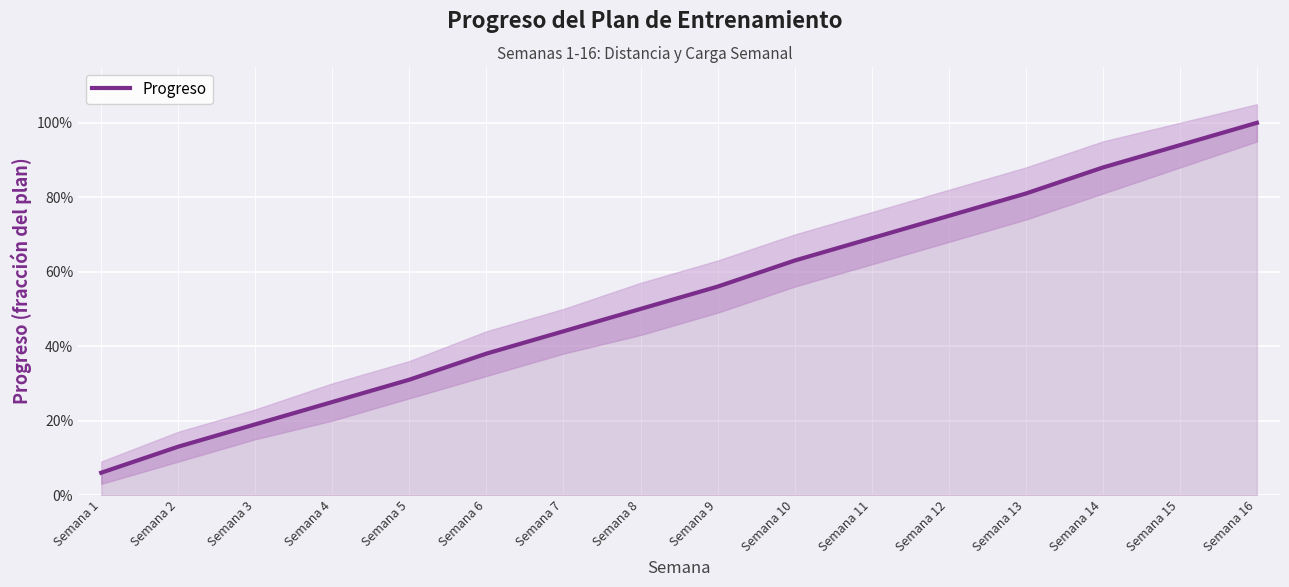

What is the difference between the maximum and second lowest values?

0.9